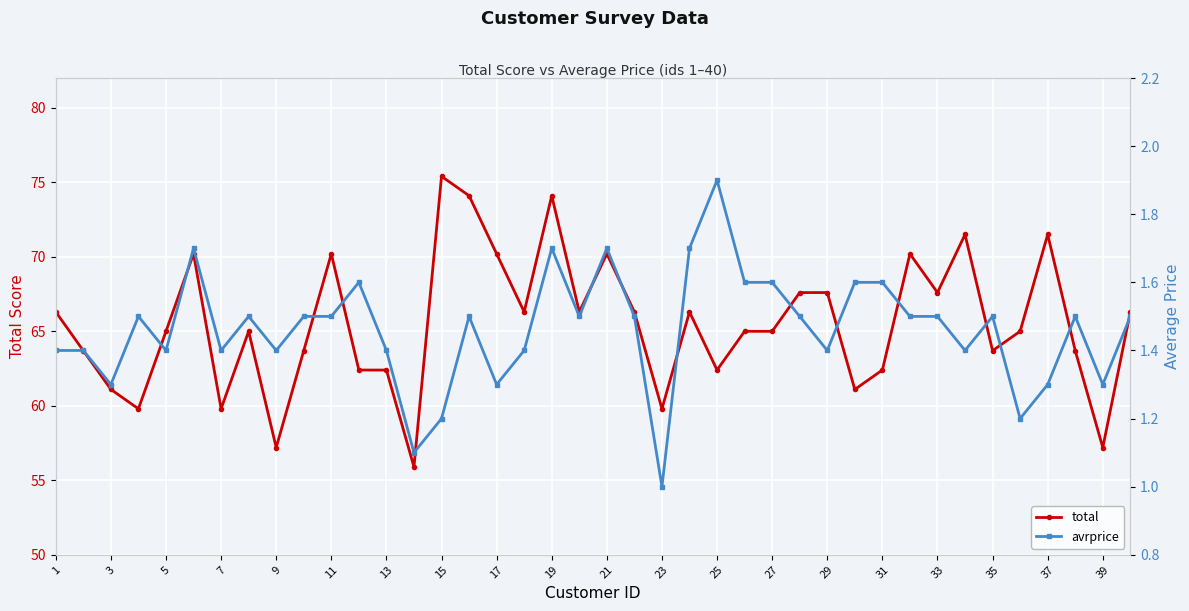

Which category has the highest value in the total series?

15